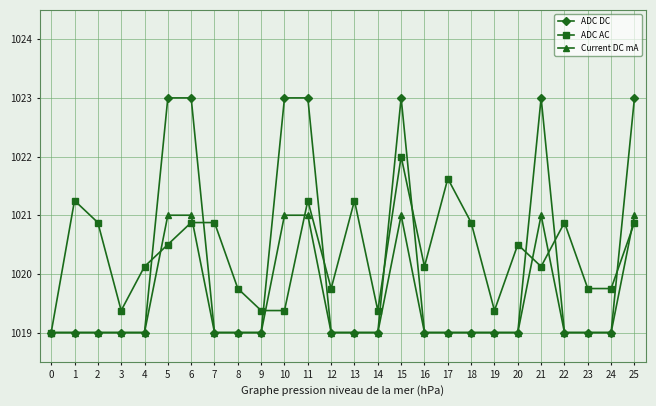

What is the lowest value of the ADC DC series?

1019.0